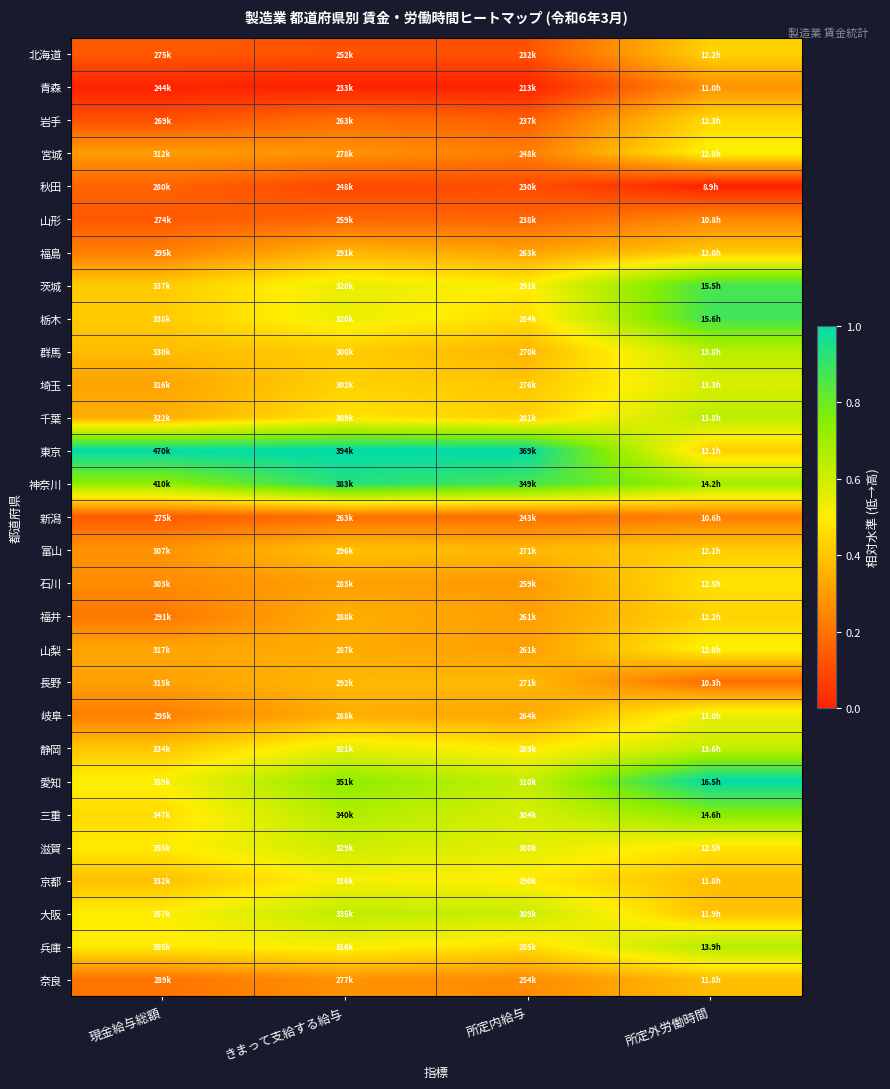

Which series has the largest total across all categories?

東京